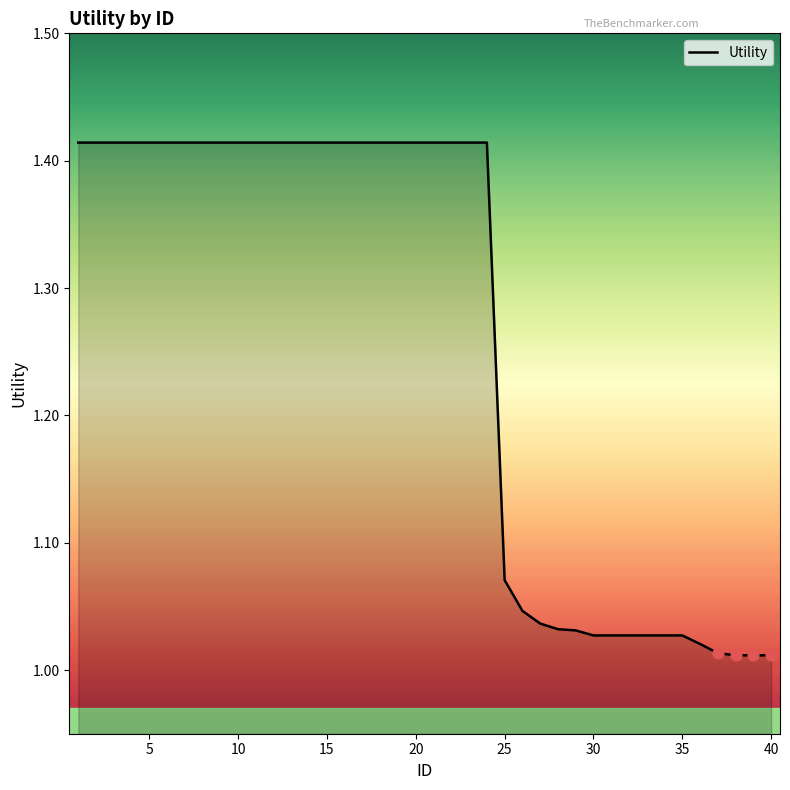

What is the difference between the maximum and minimum values?

0.4